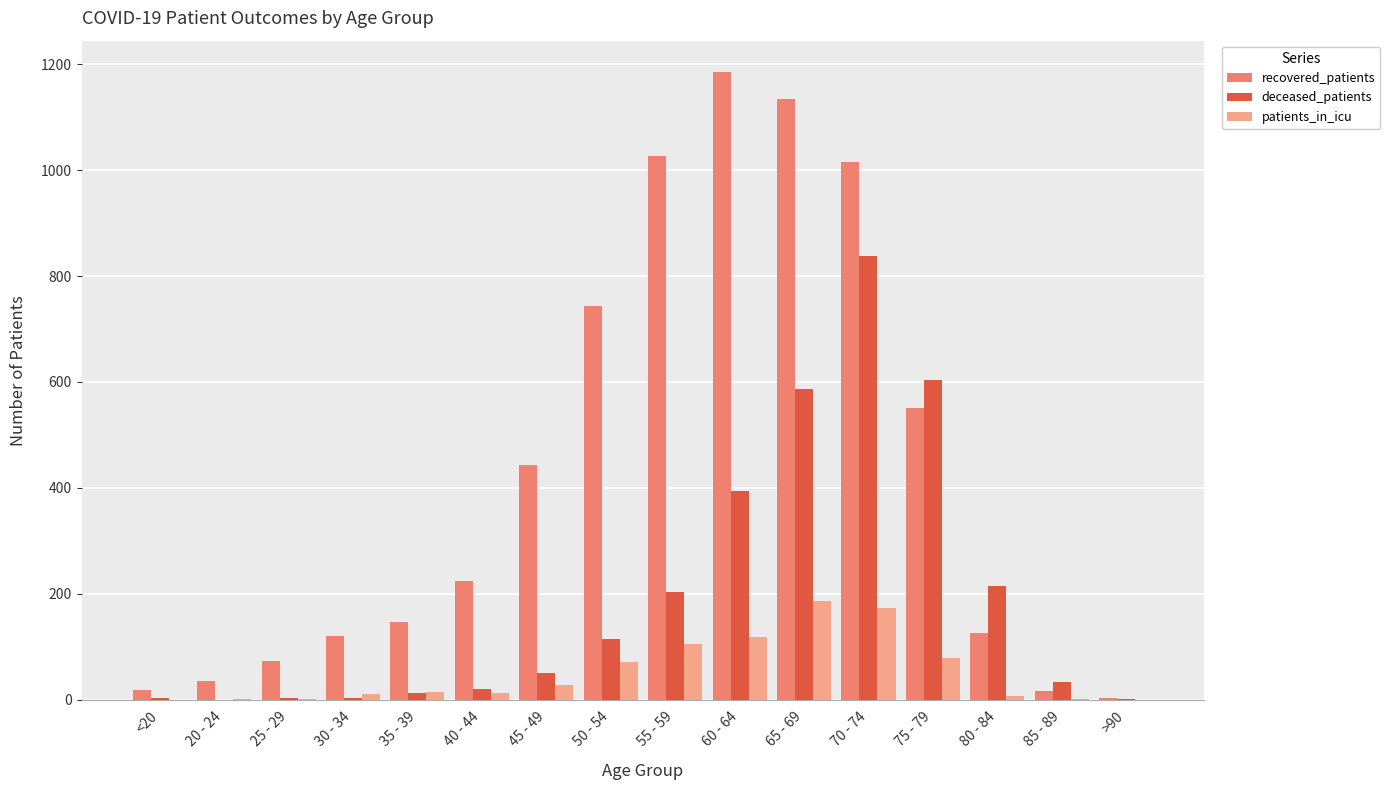

The value of deceased_patients at 50 - 54 is 204. True or false?

False